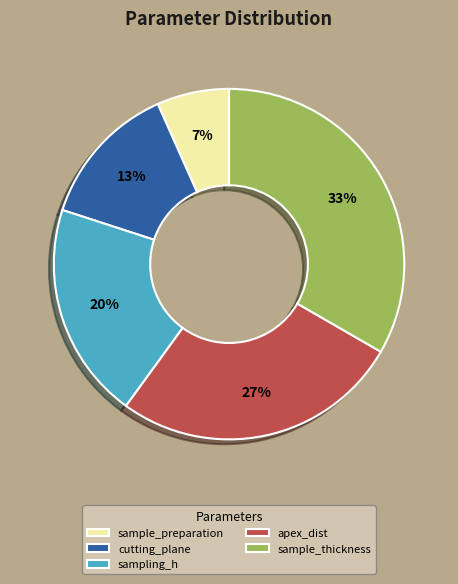

Is it true that sampling_h is 20% of the pie?

True